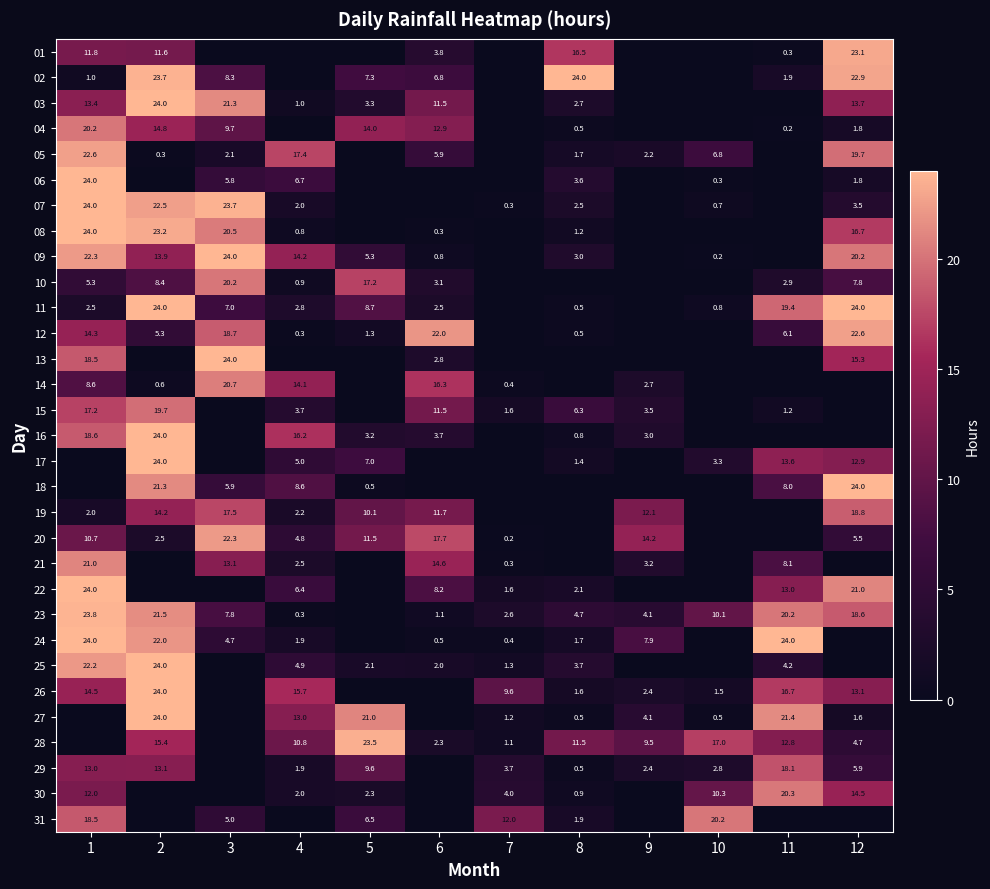

True or false: 29 has a value of 2.8 at 10.

True